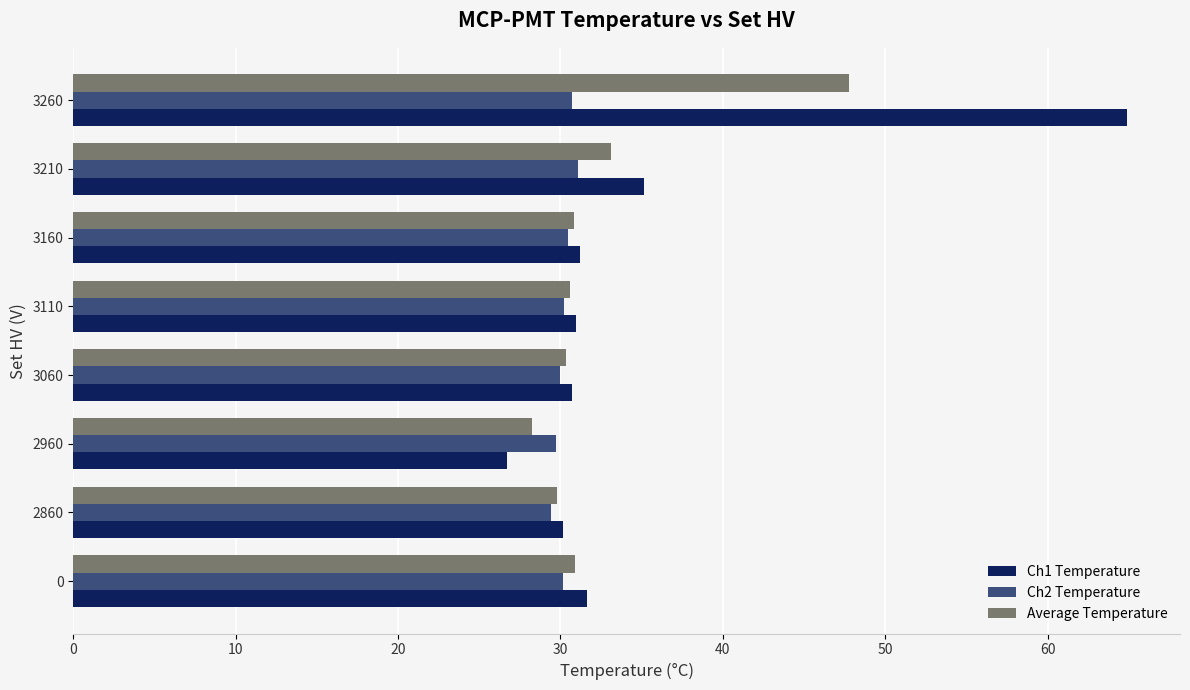

List the series in order of their peak value, lowest first.

Ch2 Temperature, Average Temperature, Ch1 Temperature